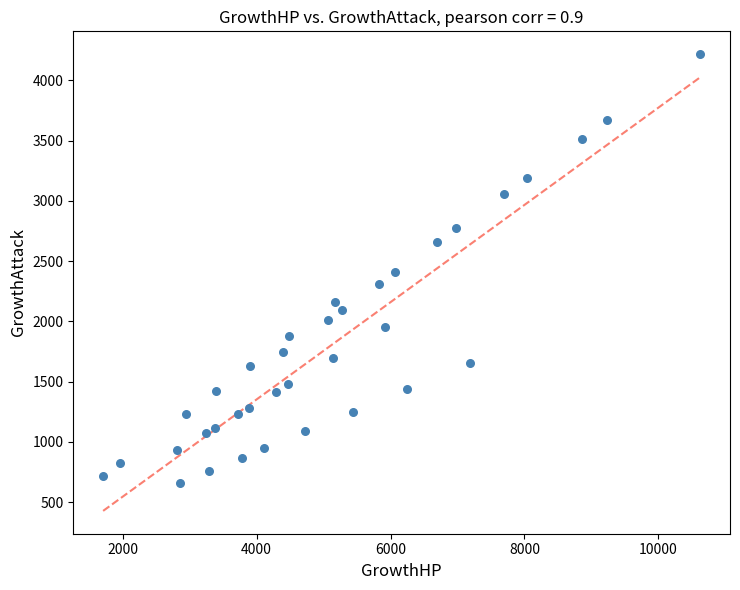

What is the range of Y values (max minus min)?

3561